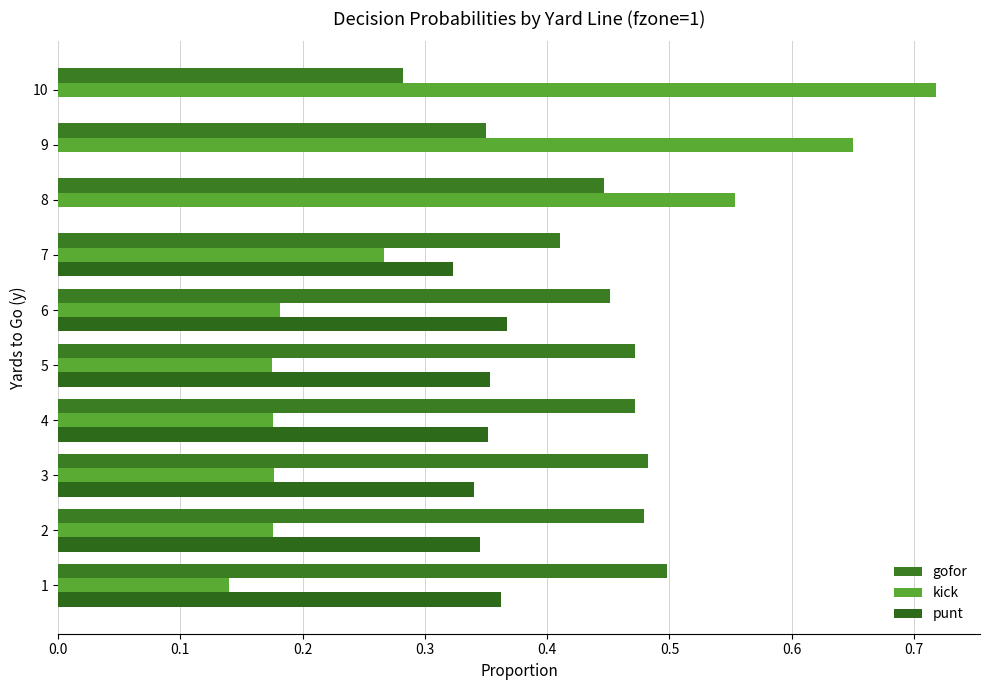

Count the number of data series in this chart.

3